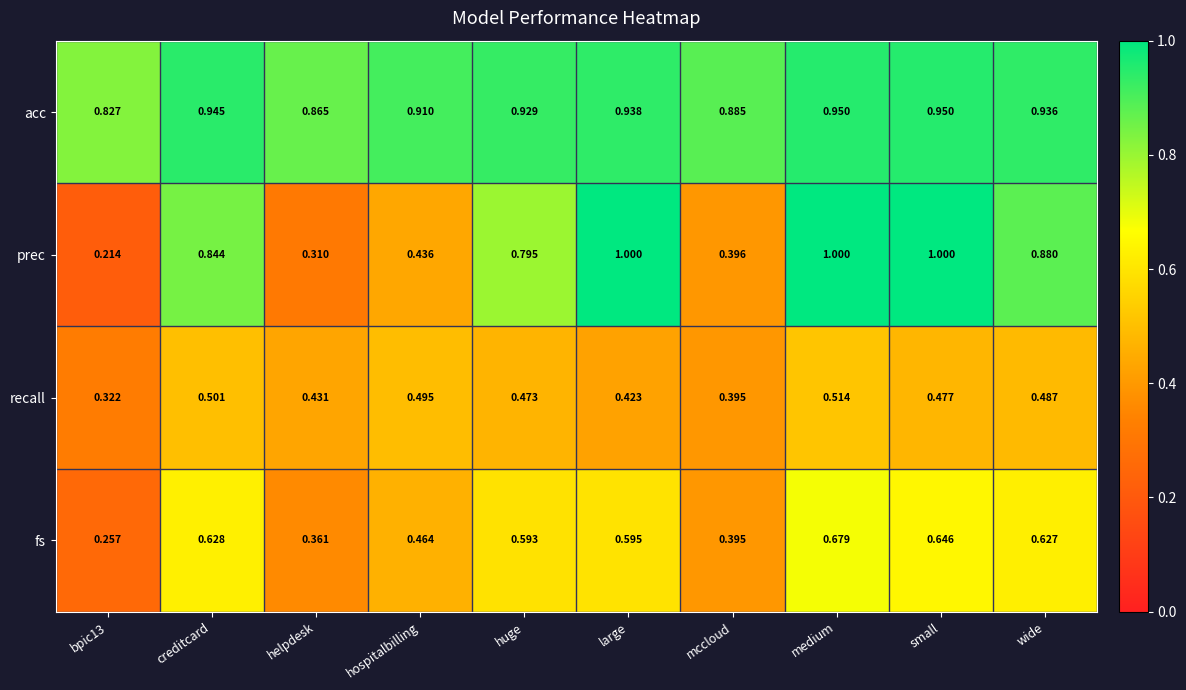

Rank the series at large from highest to lowest value.

prec, acc, fs, recall